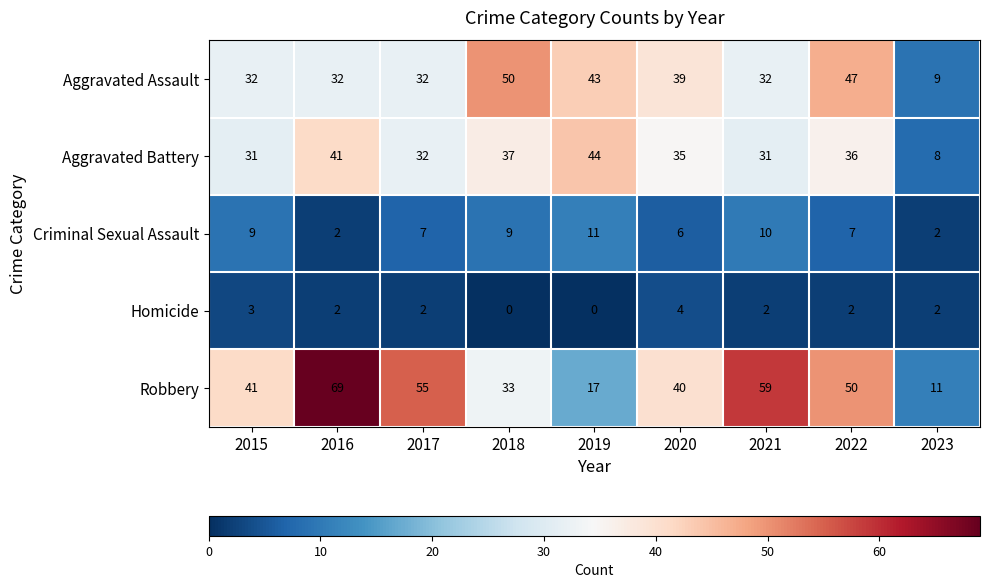

What is the greatest value displayed?

69